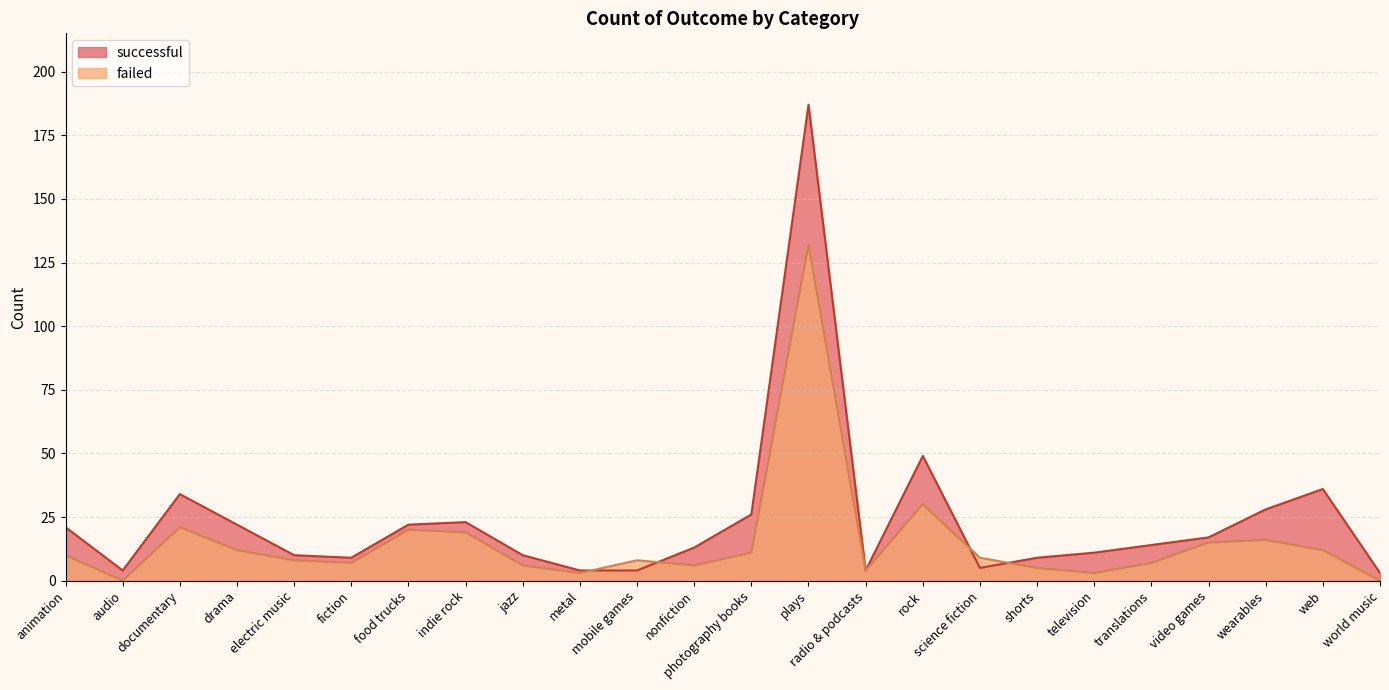

Read the successful value at electric music.

10